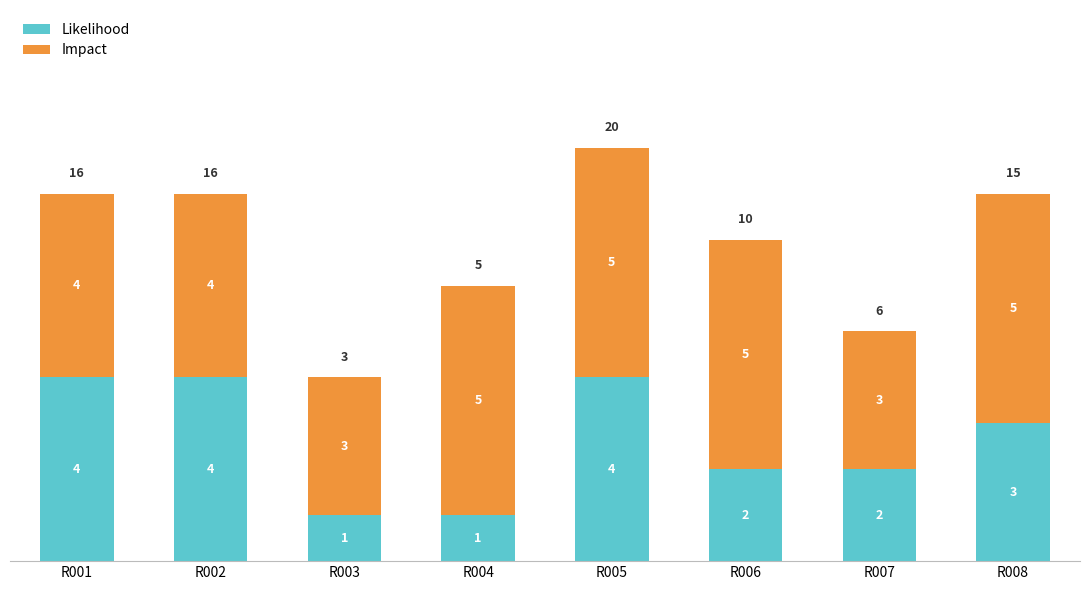

At which category is the sum across all series the highest?

R005